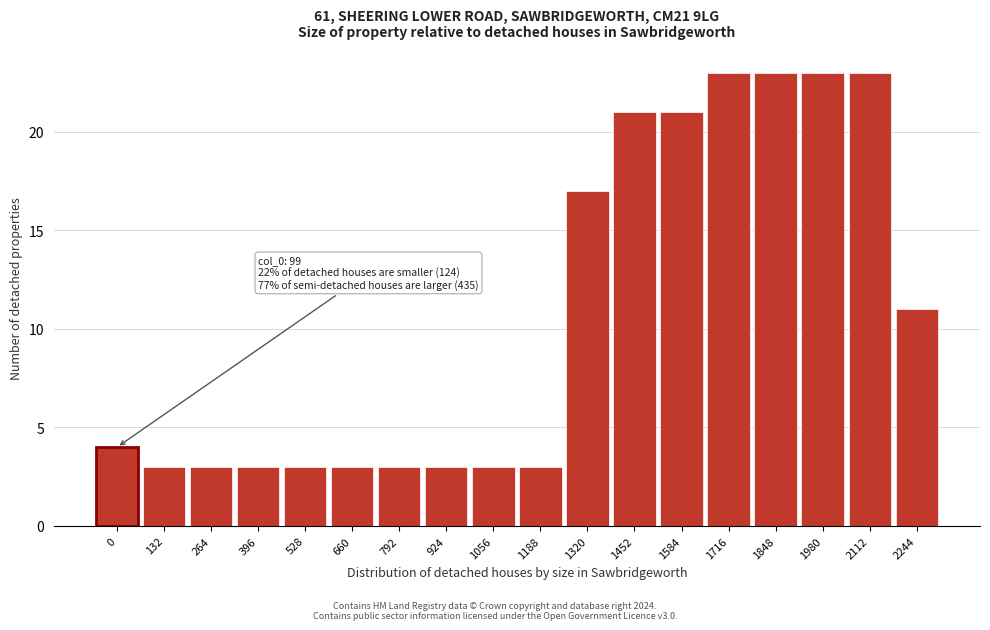

Reading left to right, list all the values displayed in this chart.

4	3	3	3	3	3	3	3	3	3	17	21	21	23	23	23	23	11